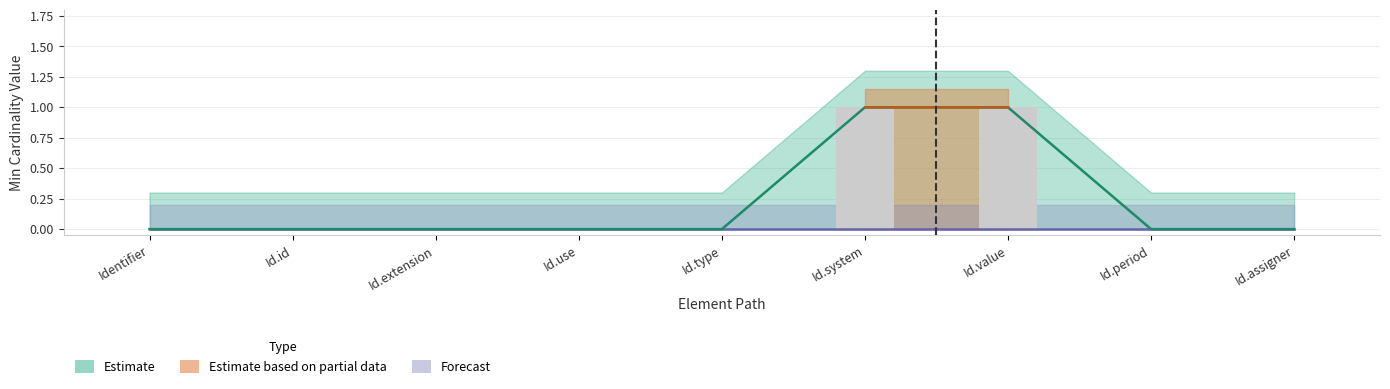

Does the chart contain stacked bars?

No